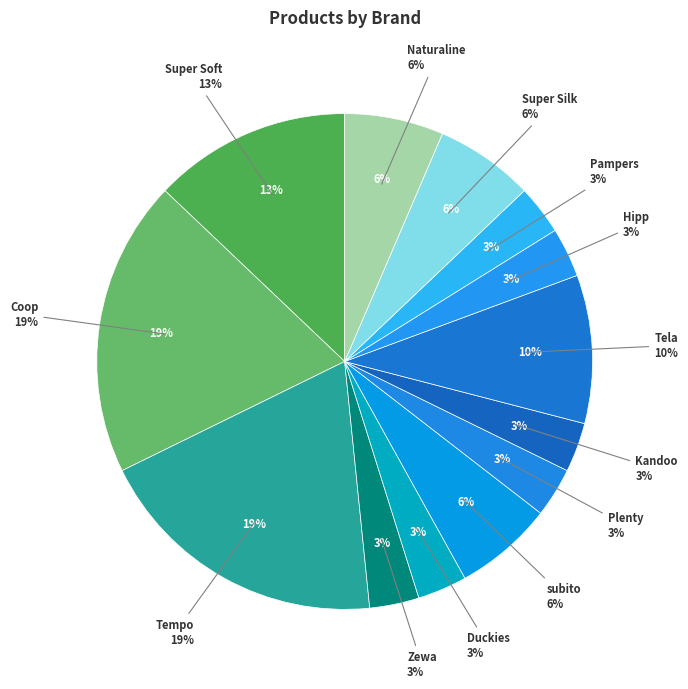

What is the largest slice in the pie chart?

Coop